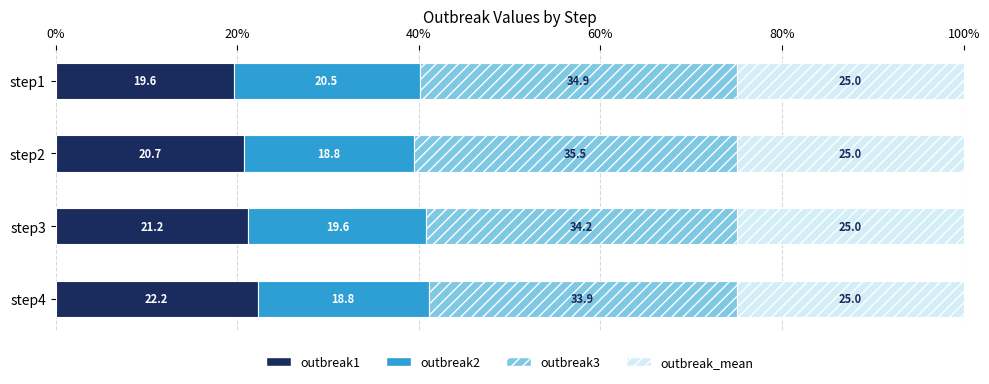

What is the approximate value of outbreak1 at step2?

20.7